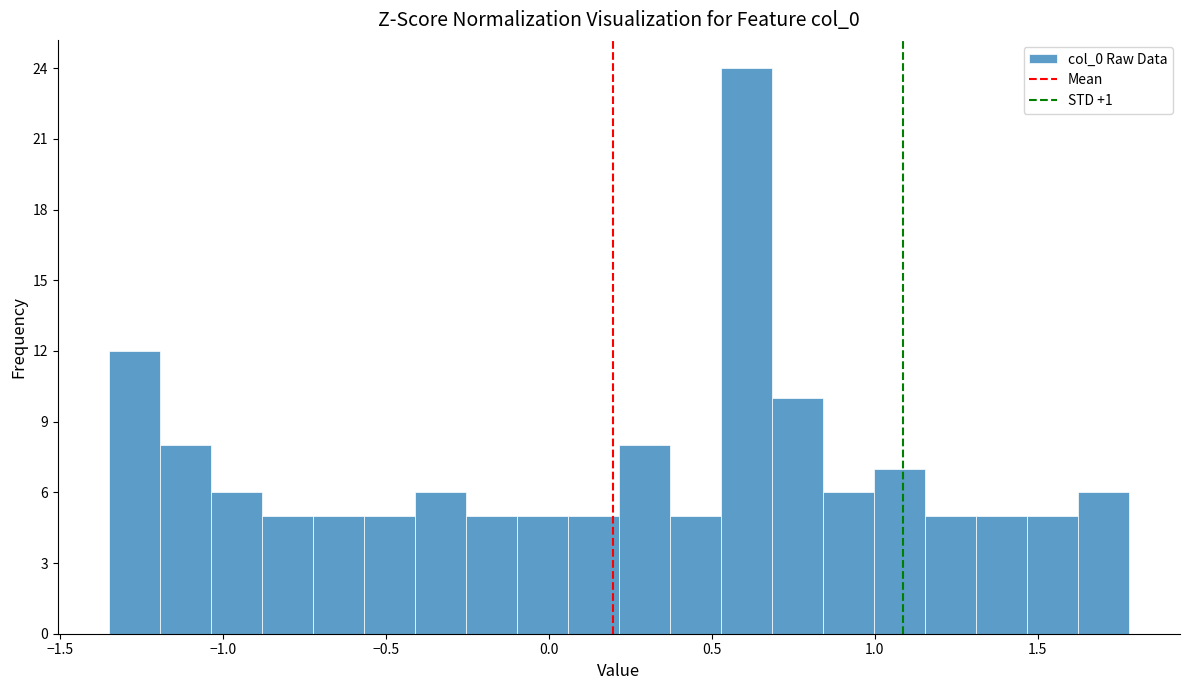

Around what value on the x-axis is the tallest bar? Give the approximate position of its centre, as read against the axis.

0.60